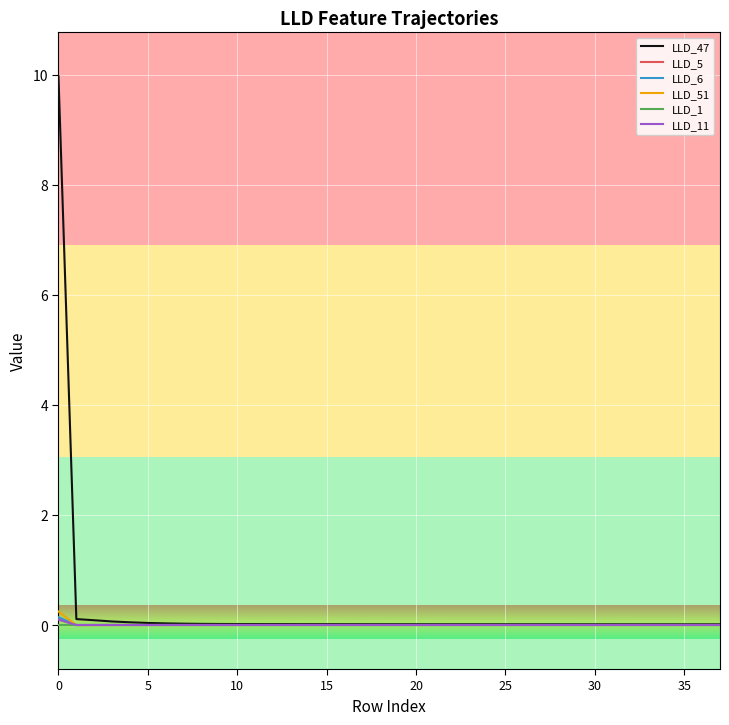

What is the maximum value shown in the chart?

10.0